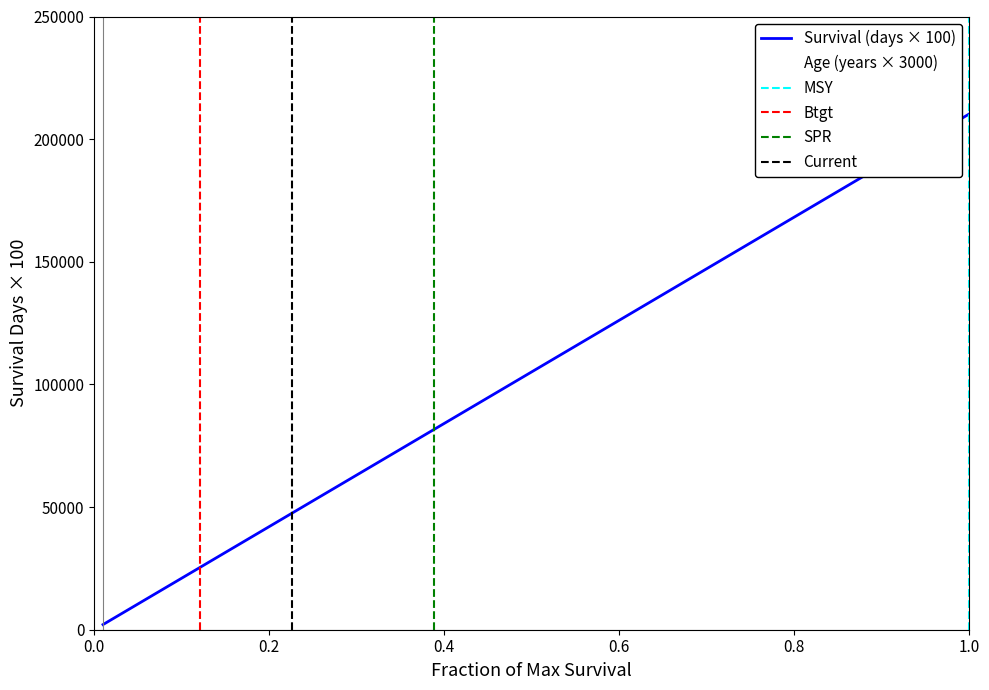

Does the chart have visible grid lines?

No